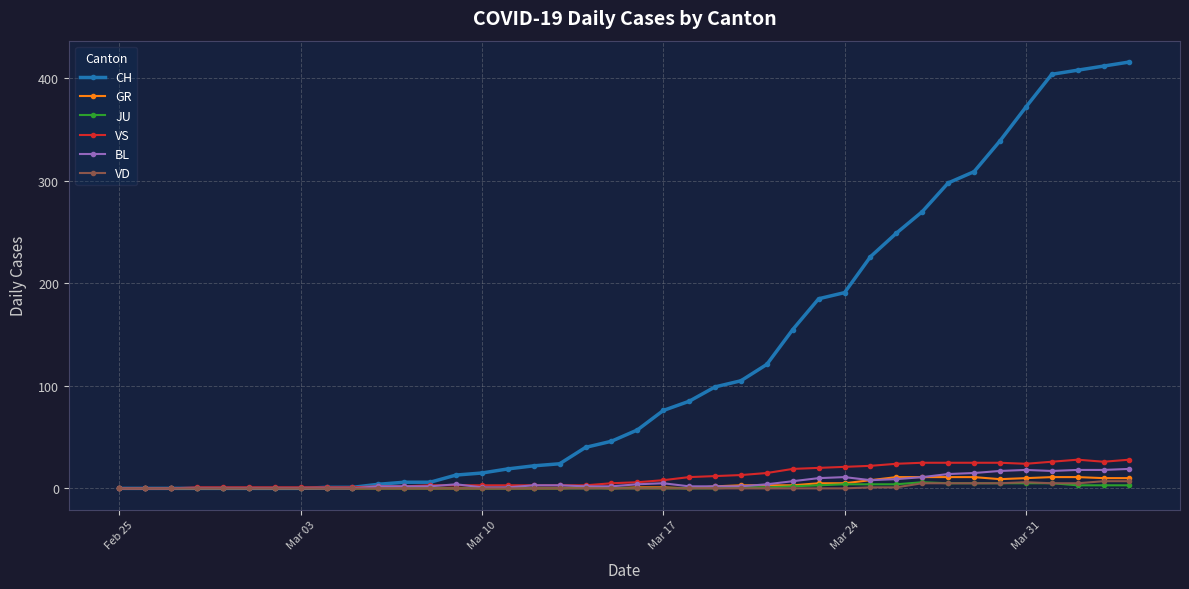

Which series has the largest range (max minus min)?

CH